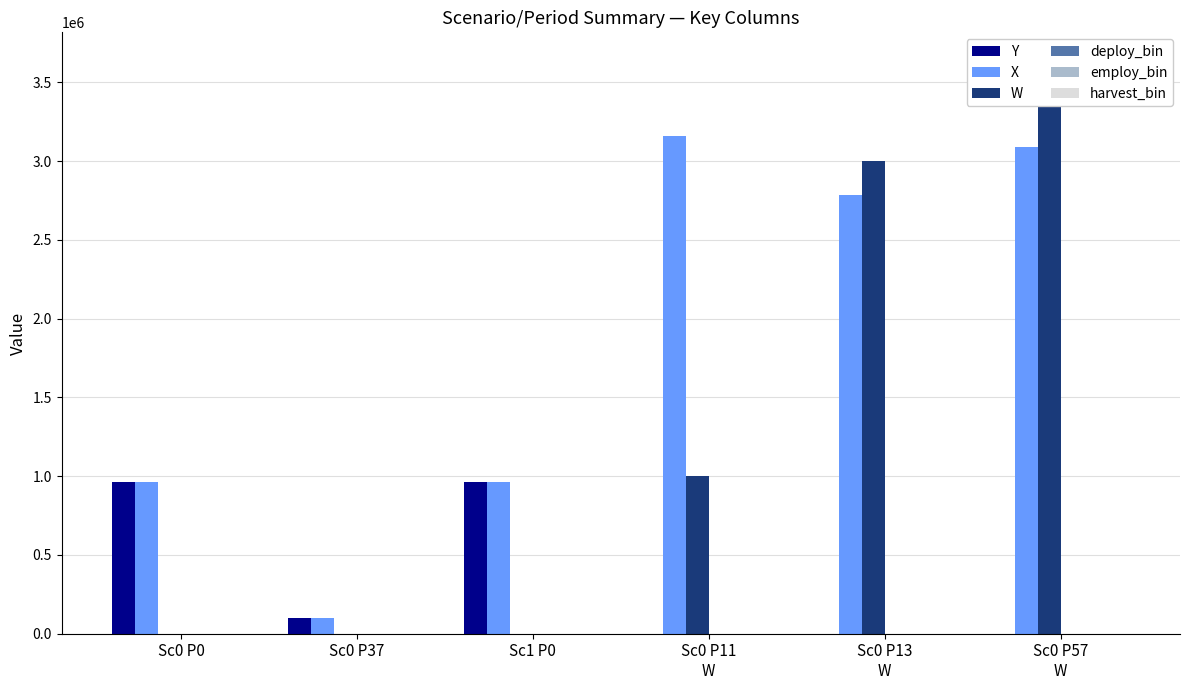

At which label does deploy_bin reach its peak?

Sc0 P0